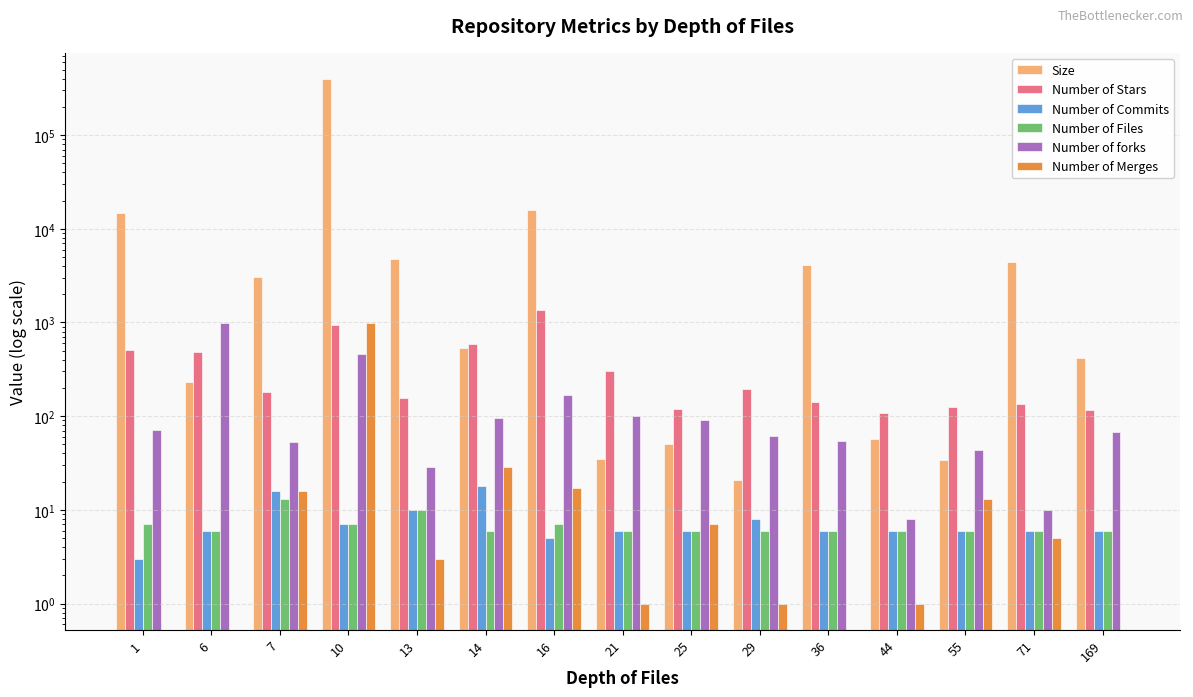

The Number of Stars series shows 1842 at 16. True or false?

False